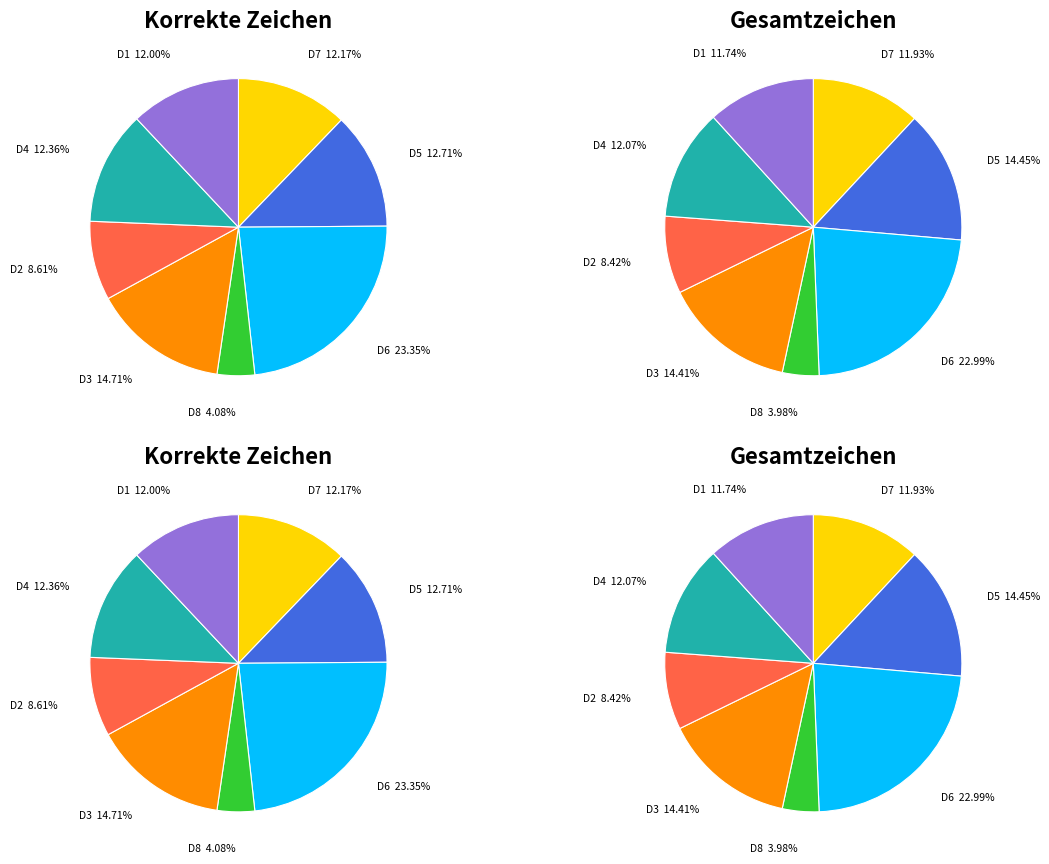

To the nearest percent, what portion does Durchlauf 7 represent?

12%